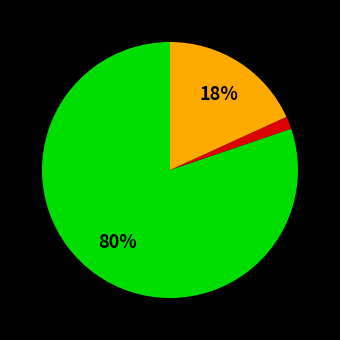

To the nearest percent, what is the average slice percentage?

33%